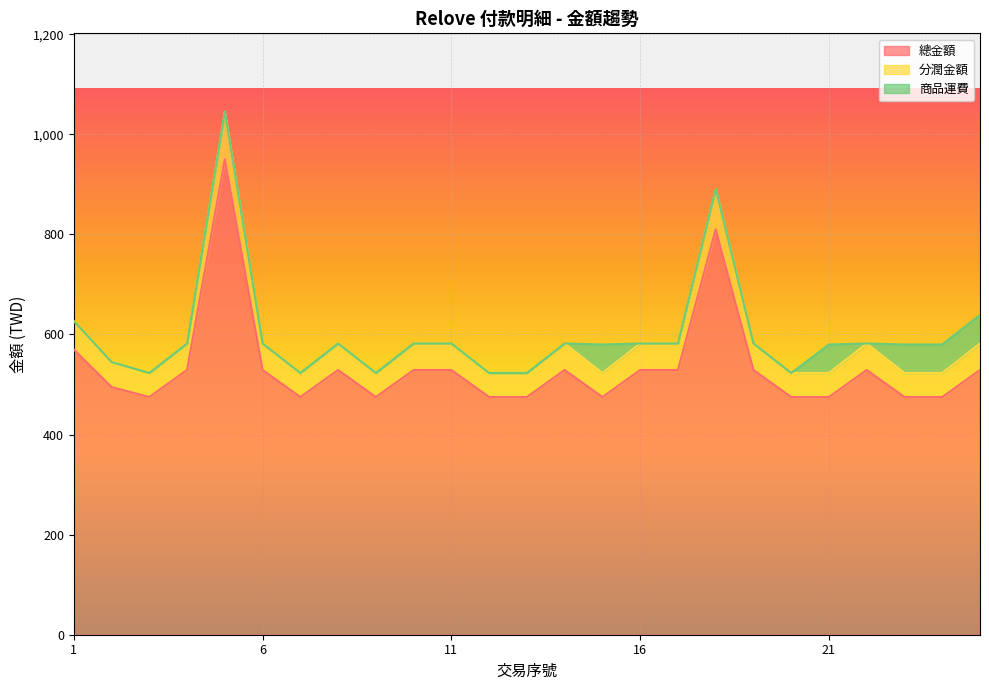

What is the value of the 總金額 point at the 13th from the left?

475